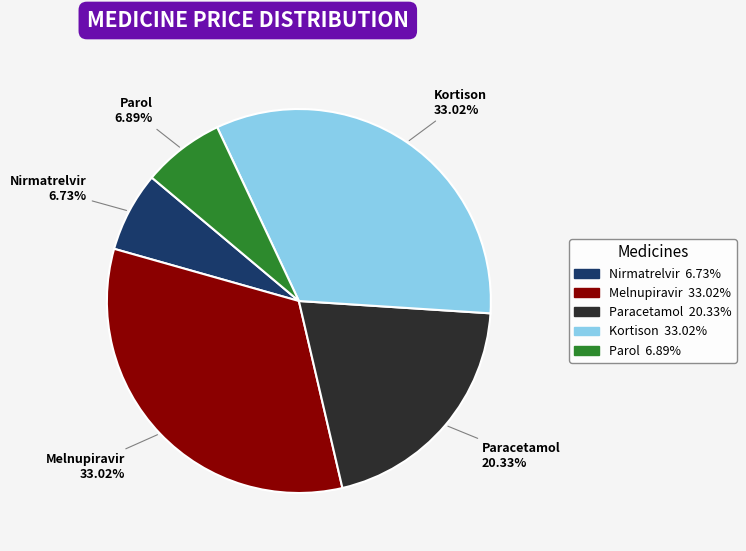

Does any single category account for the majority?

No